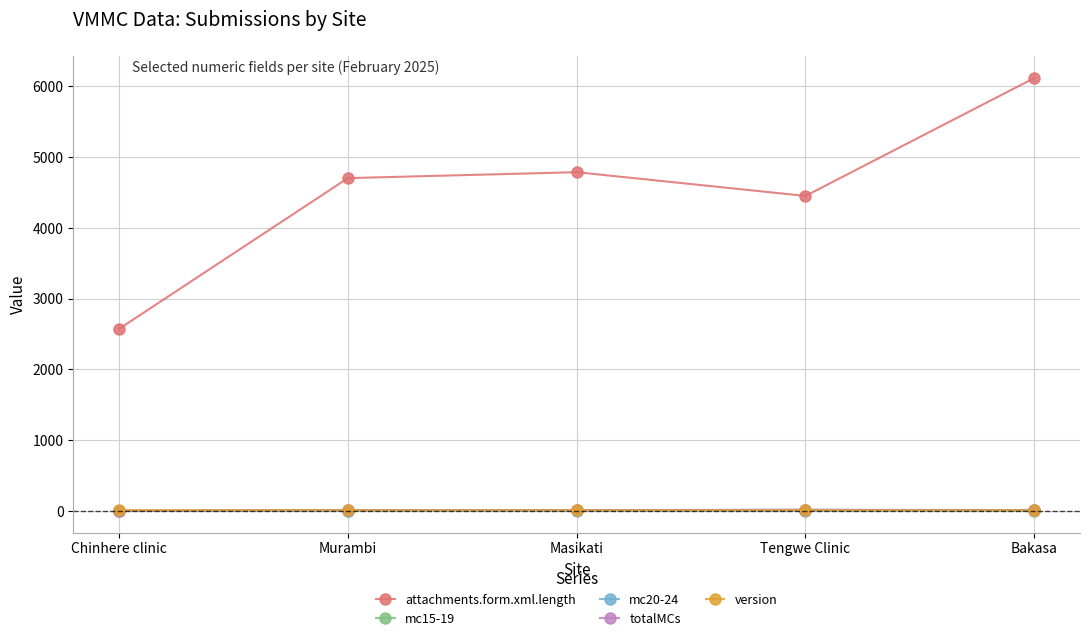

How many distinct data groups are displayed?

5